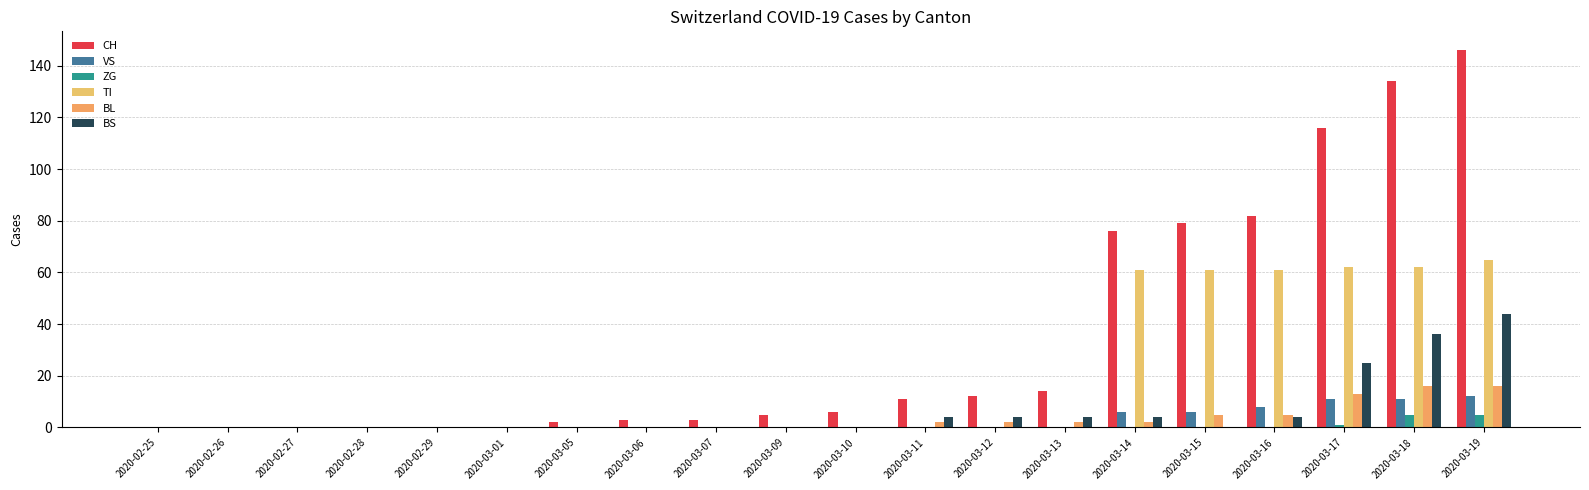

Reading left to right, list all the values displayed in this chart.

CH: 2020-02-25=0	2020-02-26=0	2020-02-27=0	2020-02-28=0	2020-02-29=0	2020-03-01=0	2020-03-05=2	2020-03-06=3	2020-03-07=3	2020-03-09=5	2020-03-10=6	2020-03-11=11	2020-03-12=12	2020-03-13=14	2020-03-14=76	2020-03-15=79	2020-03-16=82	2020-03-17=116	2020-03-18=134	2020-03-19=146
VS: 2020-02-25=0	2020-02-26=0	2020-02-27=0	2020-02-28=0	2020-02-29=0	2020-03-01=0	2020-03-05=0	2020-03-06=0	2020-03-07=0	2020-03-09=0	2020-03-10=0	2020-03-11=0	2020-03-12=0	2020-03-13=0	2020-03-14=6	2020-03-15=6	2020-03-16=8	2020-03-17=11	2020-03-18=11	2020-03-19=12
ZG: 2020-02-25=0	2020-02-26=0	2020-02-27=0	2020-02-28=0	2020-02-29=0	2020-03-01=0	2020-03-05=0	2020-03-06=0	2020-03-07=0	2020-03-09=0	2020-03-10=0	2020-03-11=0	2020-03-12=0	2020-03-13=0	2020-03-14=0	2020-03-15=0	2020-03-16=0	2020-03-17=1	2020-03-18=5	2020-03-19=5
TI: 2020-02-25=0	2020-02-26=0	2020-02-27=0	2020-02-28=0	2020-02-29=0	2020-03-01=0	2020-03-05=0	2020-03-06=0	2020-03-07=0	2020-03-09=0	2020-03-10=0	2020-03-11=0	2020-03-12=0	2020-03-13=0	2020-03-14=61	2020-03-15=61	2020-03-16=61	2020-03-17=62	2020-03-18=62	2020-03-19=65
BL: 2020-02-25=0	2020-02-26=0	2020-02-27=0	2020-02-28=0	2020-02-29=0	2020-03-01=0	2020-03-05=0	2020-03-06=0	2020-03-07=0	2020-03-09=0	2020-03-10=0	2020-03-11=2	2020-03-12=2	2020-03-13=2	2020-03-14=2	2020-03-15=5	2020-03-16=5	2020-03-17=13	2020-03-18=16	2020-03-19=16
BS: 2020-02-25=0	2020-02-26=0	2020-02-27=0	2020-02-28=0	2020-02-29=0	2020-03-01=0	2020-03-05=0	2020-03-06=0	2020-03-07=0	2020-03-09=0	2020-03-10=0	2020-03-11=4	2020-03-12=4	2020-03-13=4	2020-03-14=4	2020-03-15=0	2020-03-16=4	2020-03-17=25	2020-03-18=36	2020-03-19=44